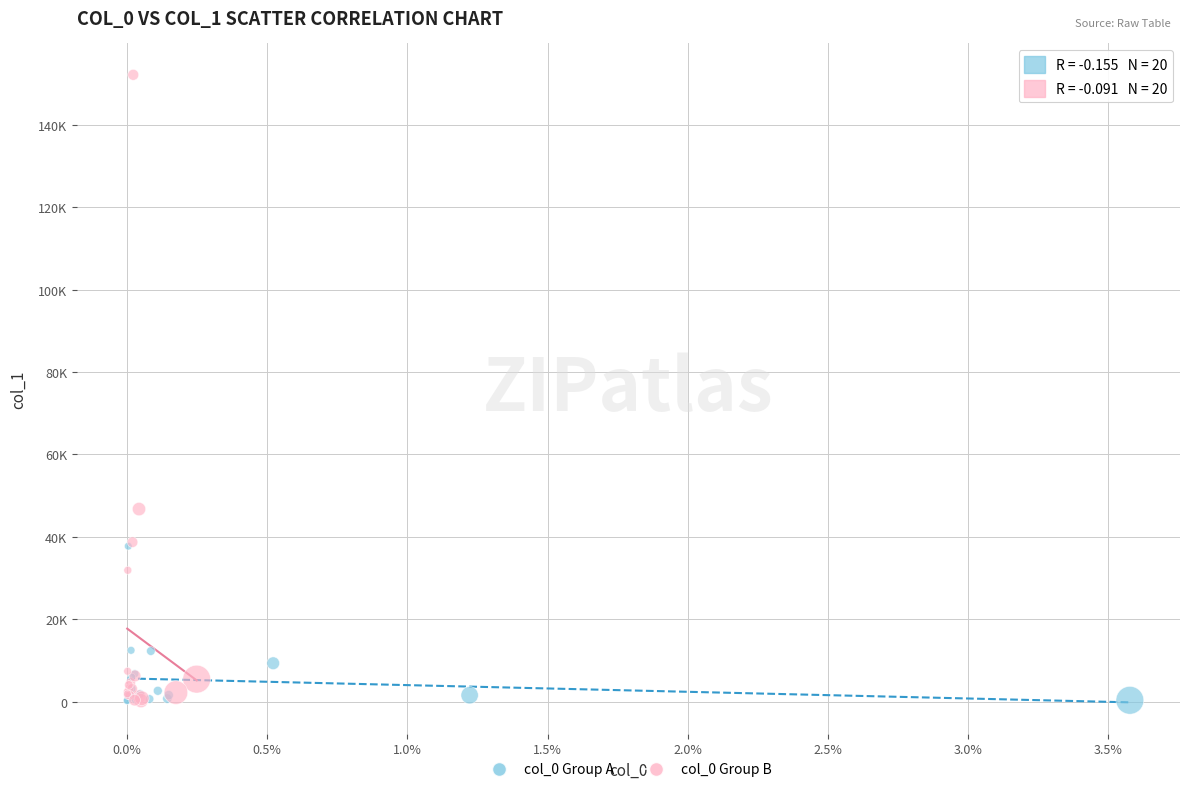

Which series has the largest Y range (max minus min)?

col_0 Group B